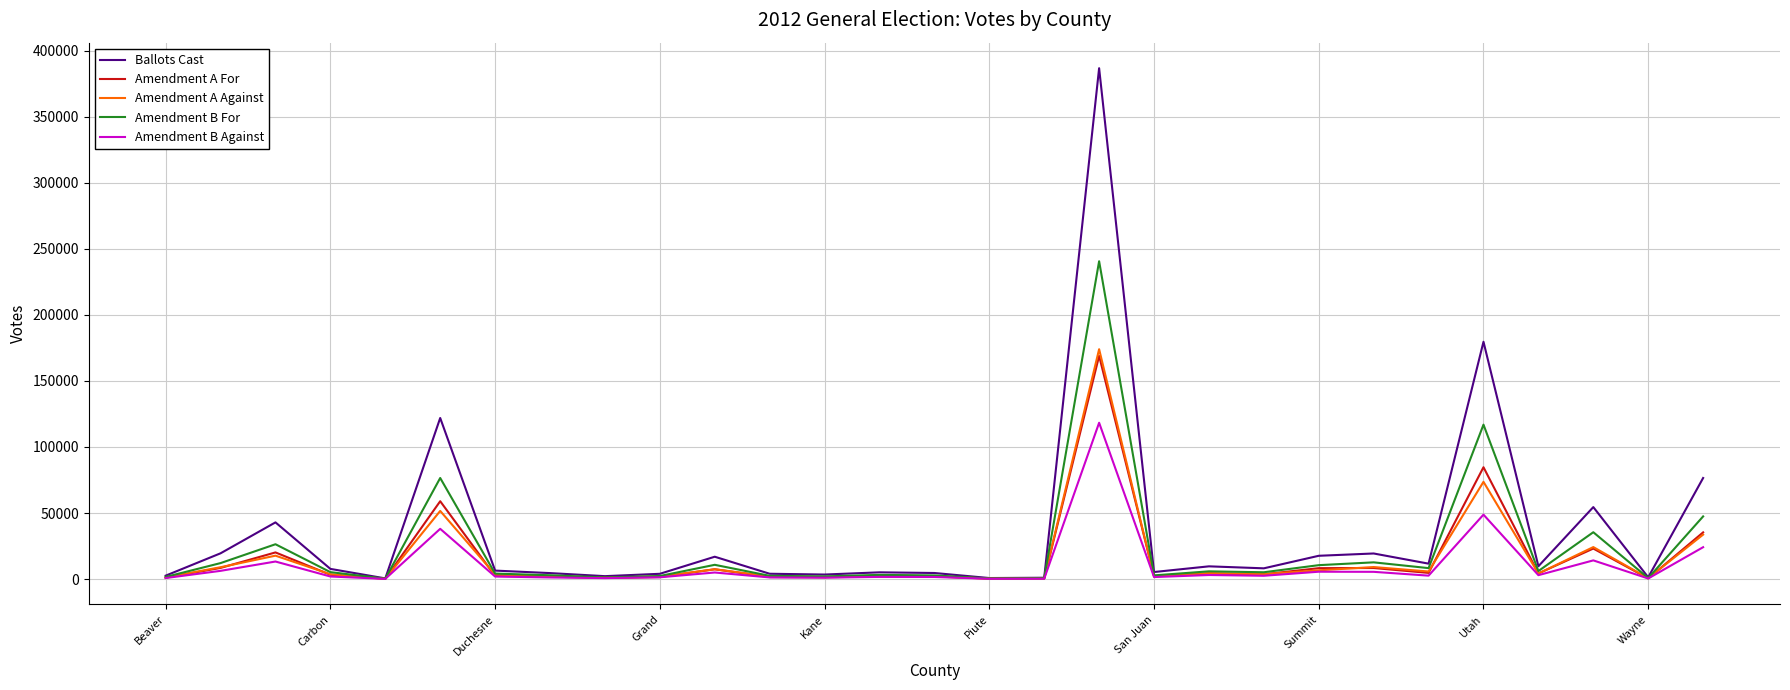

What are all the series names shown in the legend?

Ballots Cast, Amendment A For, Amendment A Against, Amendment B For, Amendment B Against